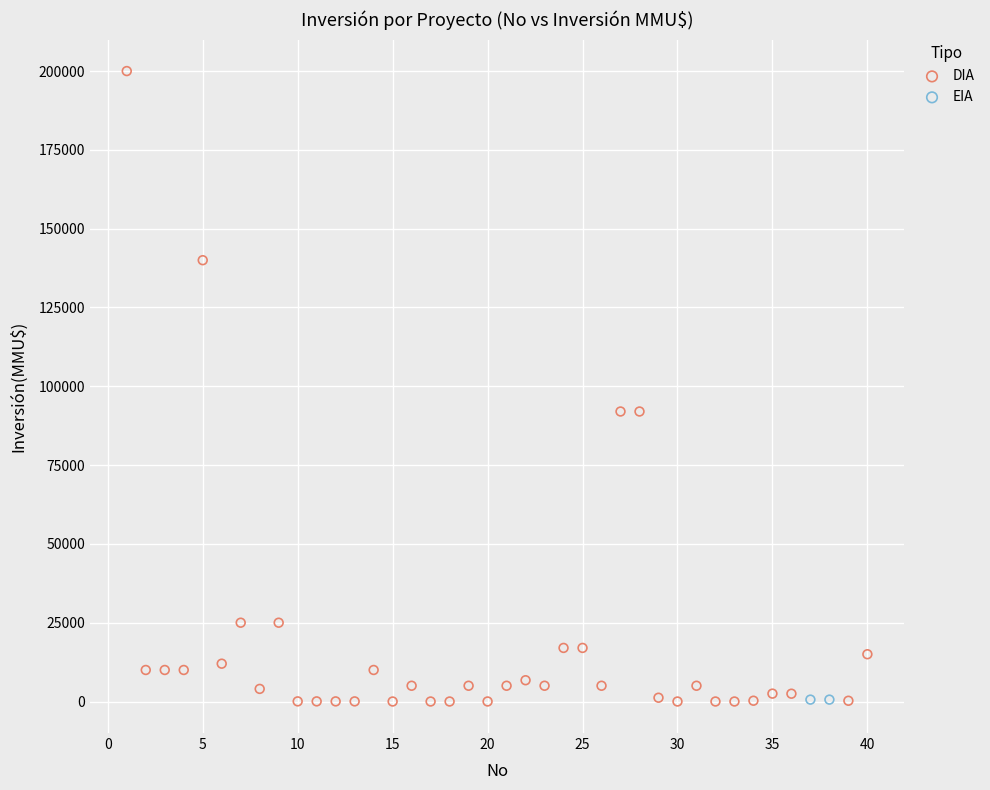

What are all the series names shown in the legend?

DIA, EIA